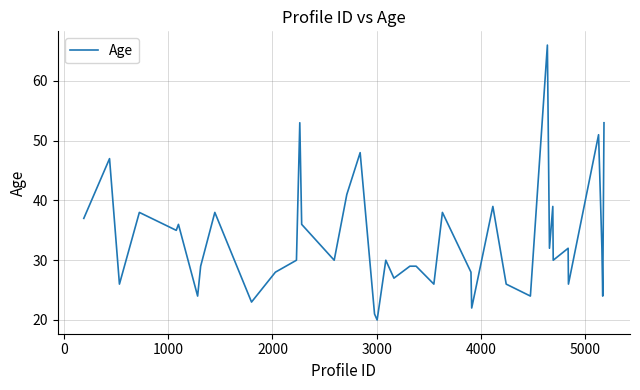

What is the maximum value shown in the chart?

66